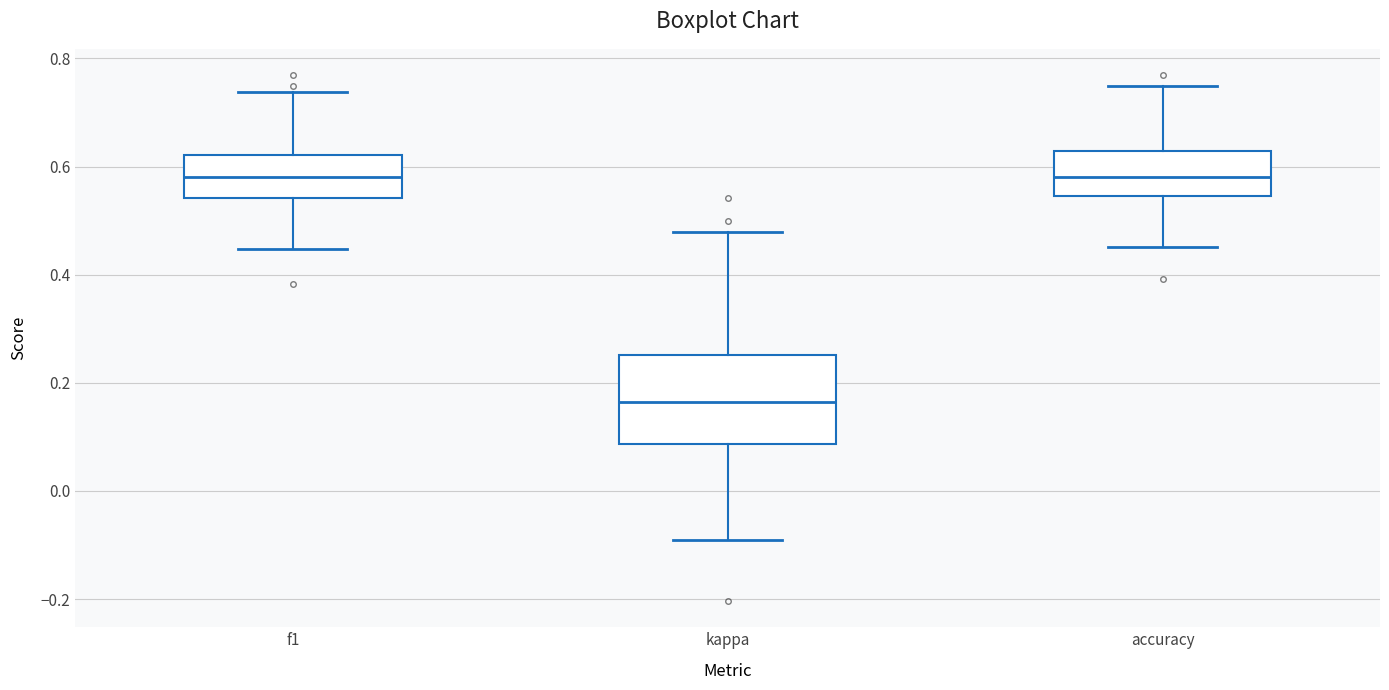

Comparing the boxes themselves (not the whiskers), which one is the tallest?

kappa